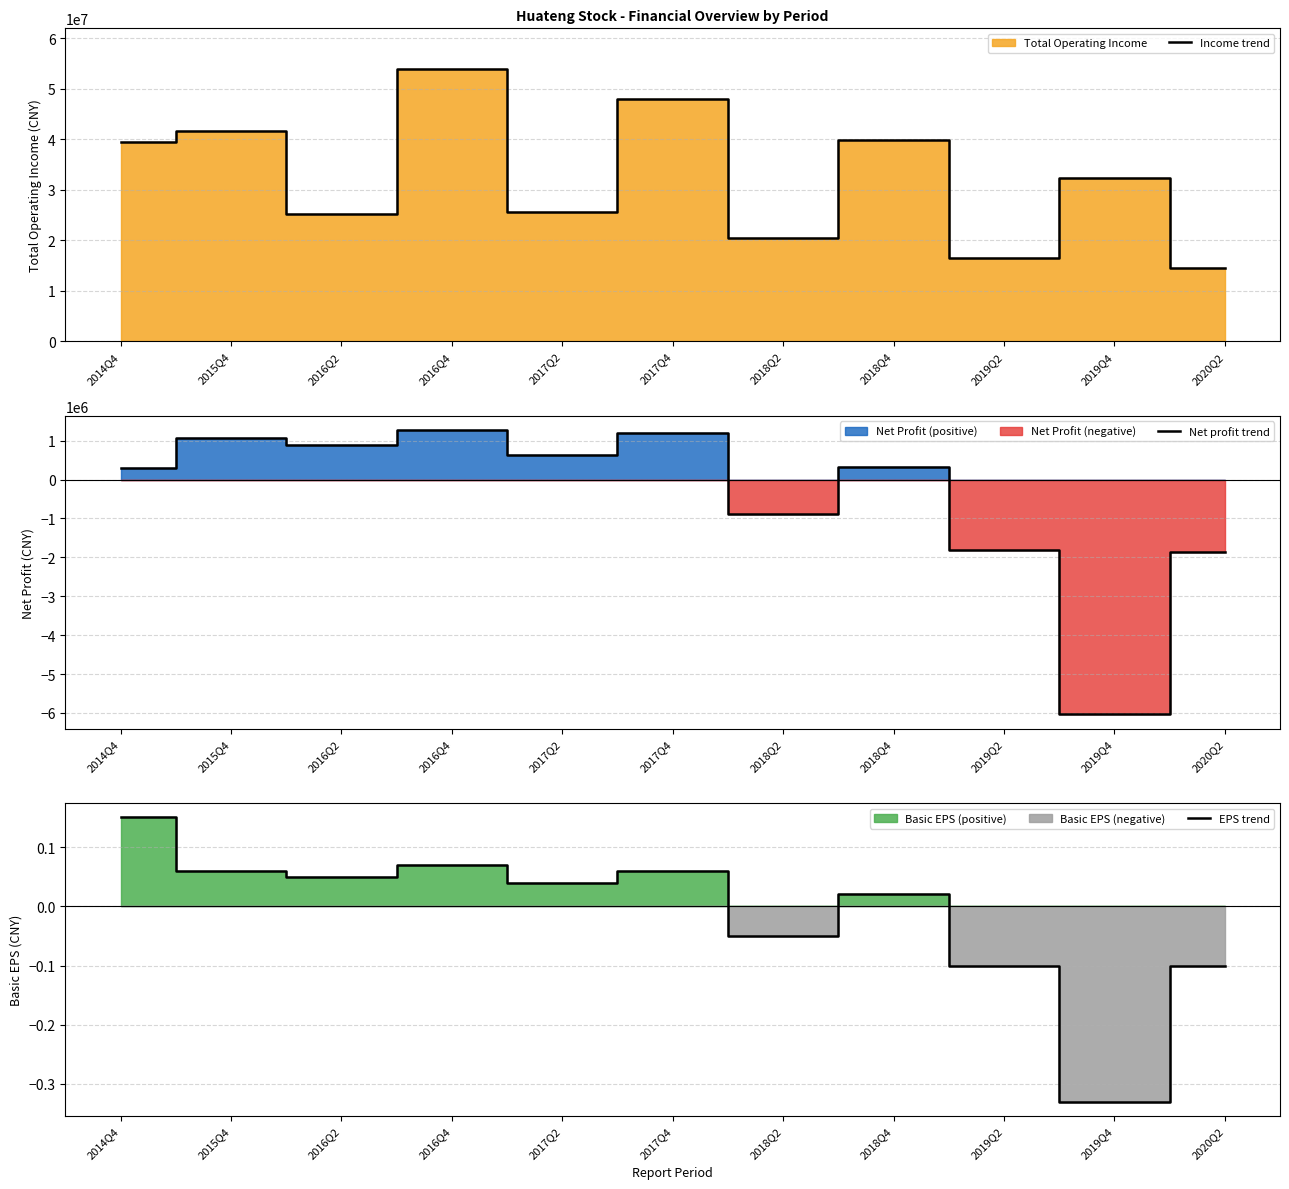

Which series has the widest spread of values?

Income trend